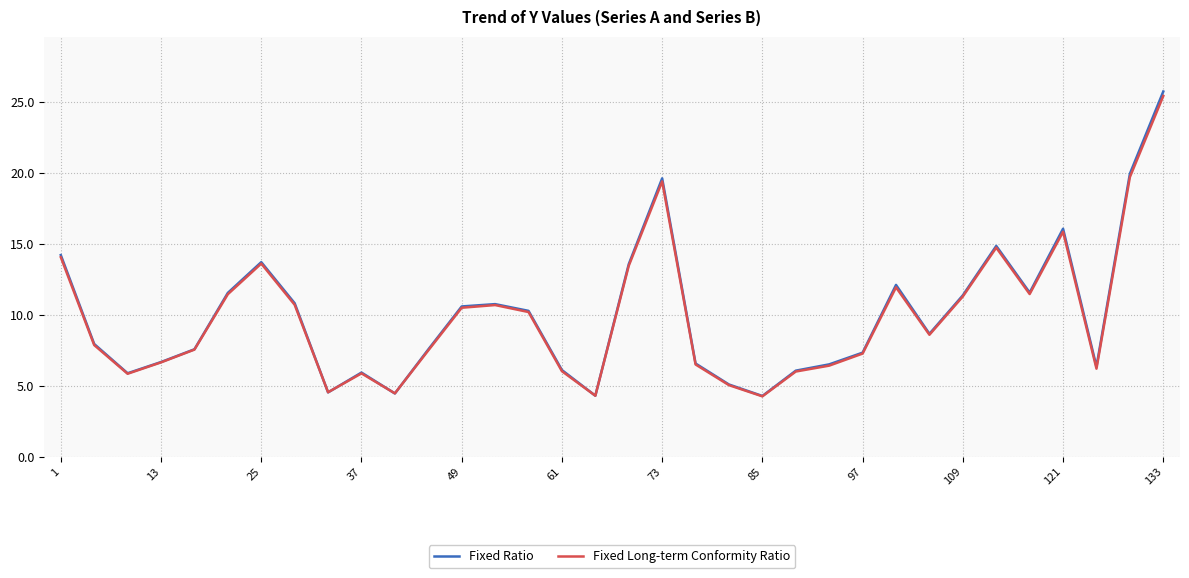

What is the lowest value of the Fixed Long-term Conformity Ratio series?

4.2